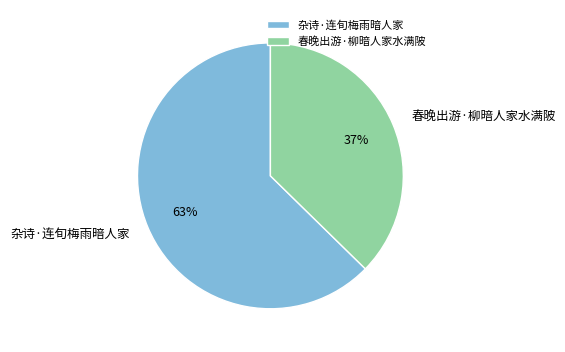

To the nearest percent, what is the combined percentage of 春晚出游·柳暗人家水满陂 and 杂诗·连旬梅雨暗人家?

100%